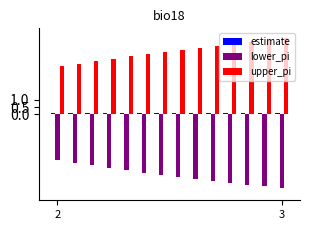

What is the difference between the maximum and second lowest values in the lower_pi series?

1.8